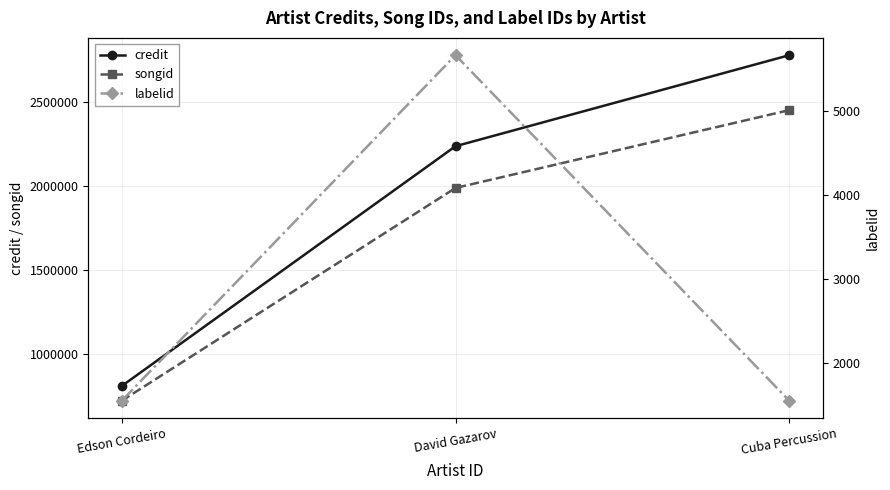

Count the number of categories in the chart.

3